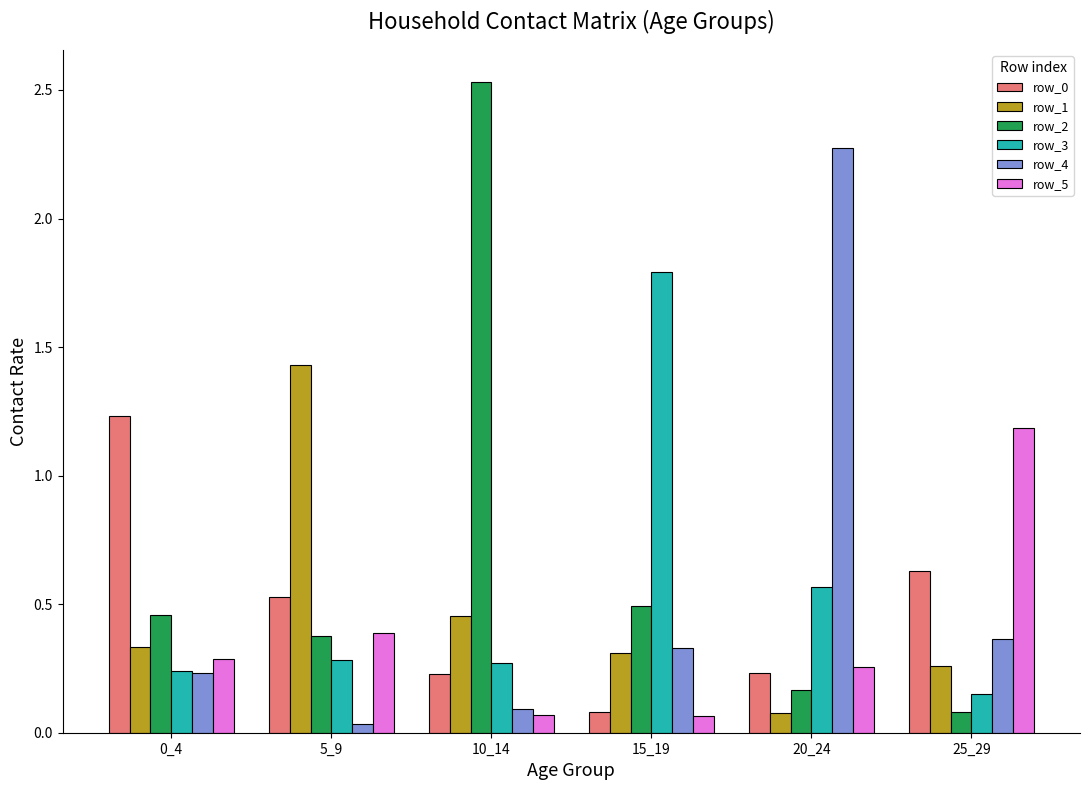

Is it true that row_5 equals 0.3 at 20_24?

True